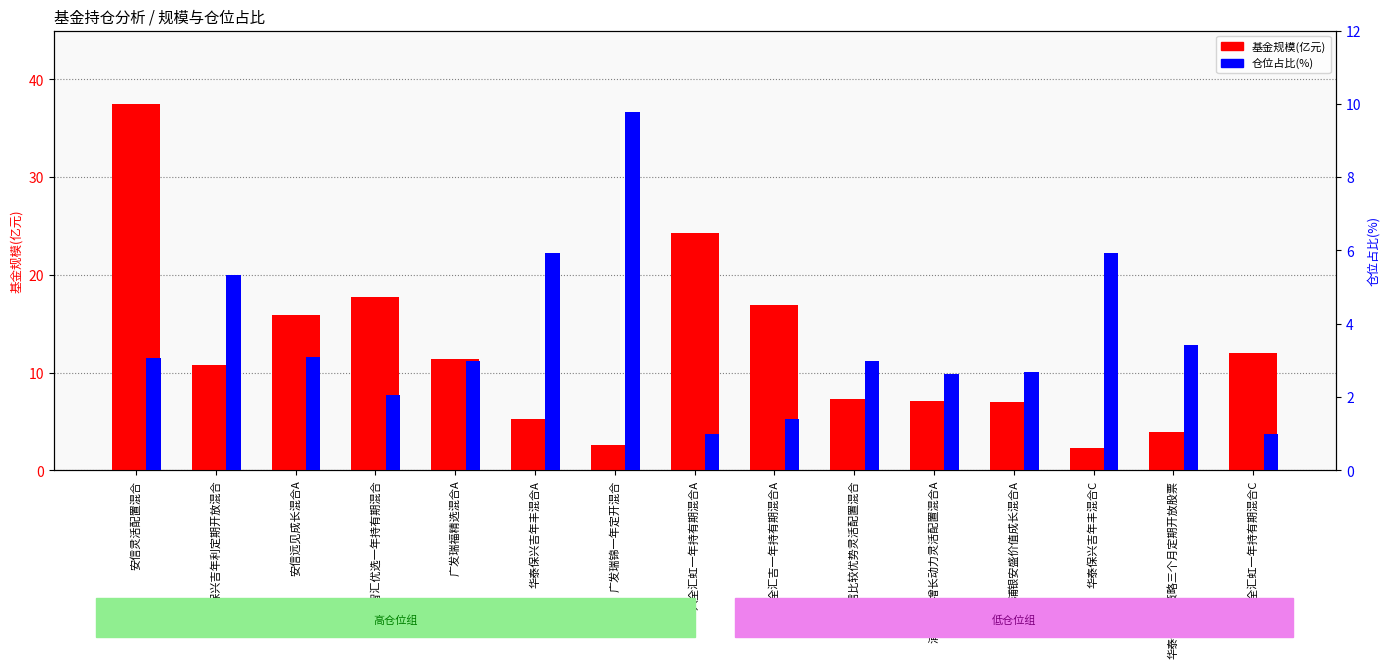

How many groups of bars are there?

15